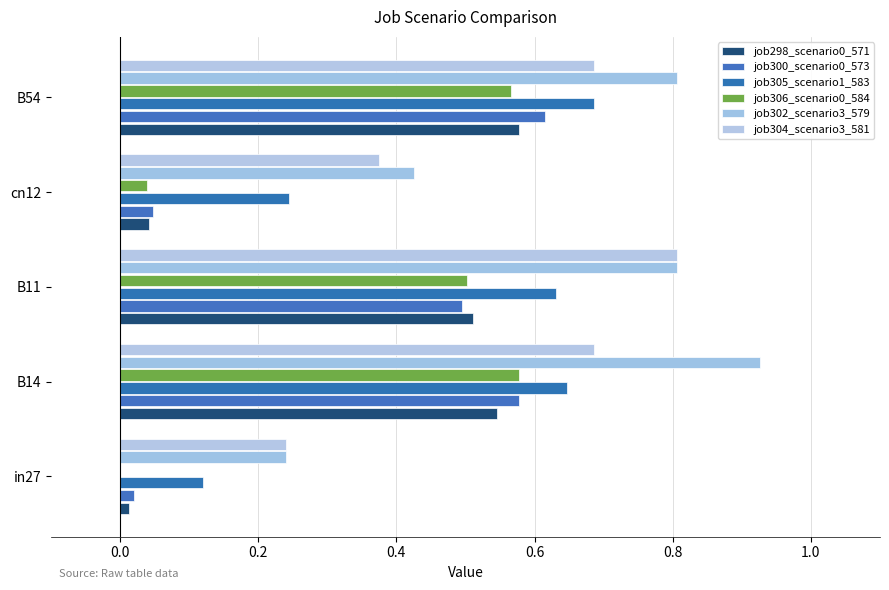

How many distinct data groups are displayed?

6